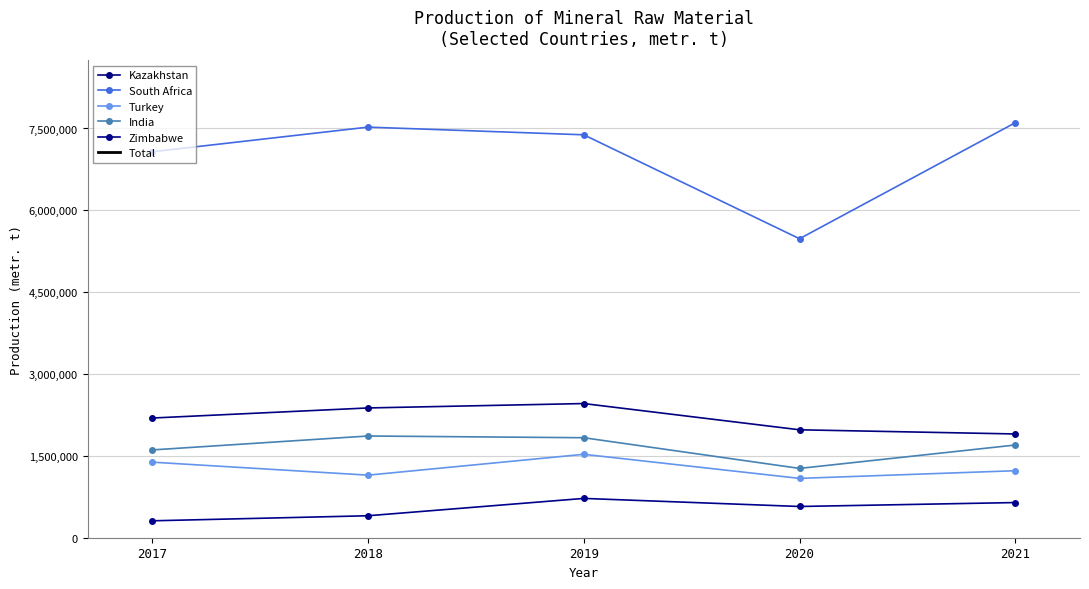

What is the value of the India point at the 2nd from the left?

1864070